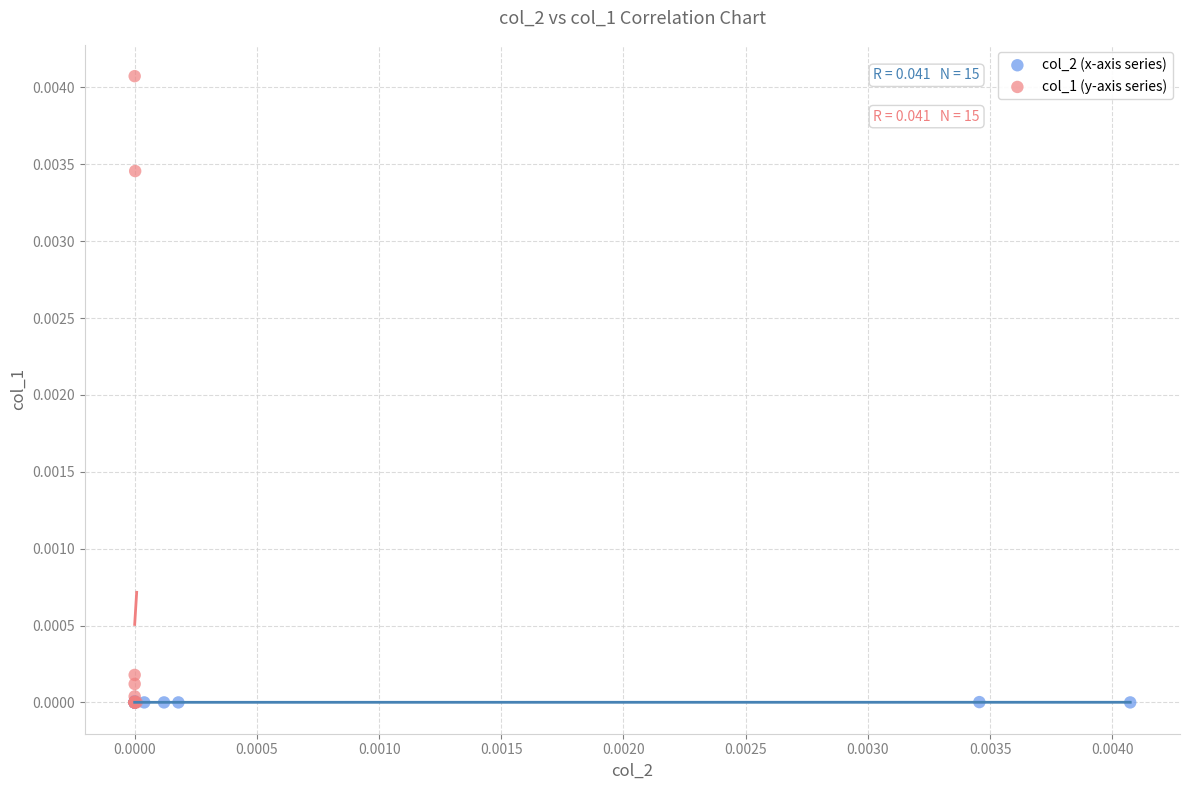

What are all the series names shown in the legend?

col_2 (x-axis series), col_1 (y-axis series)